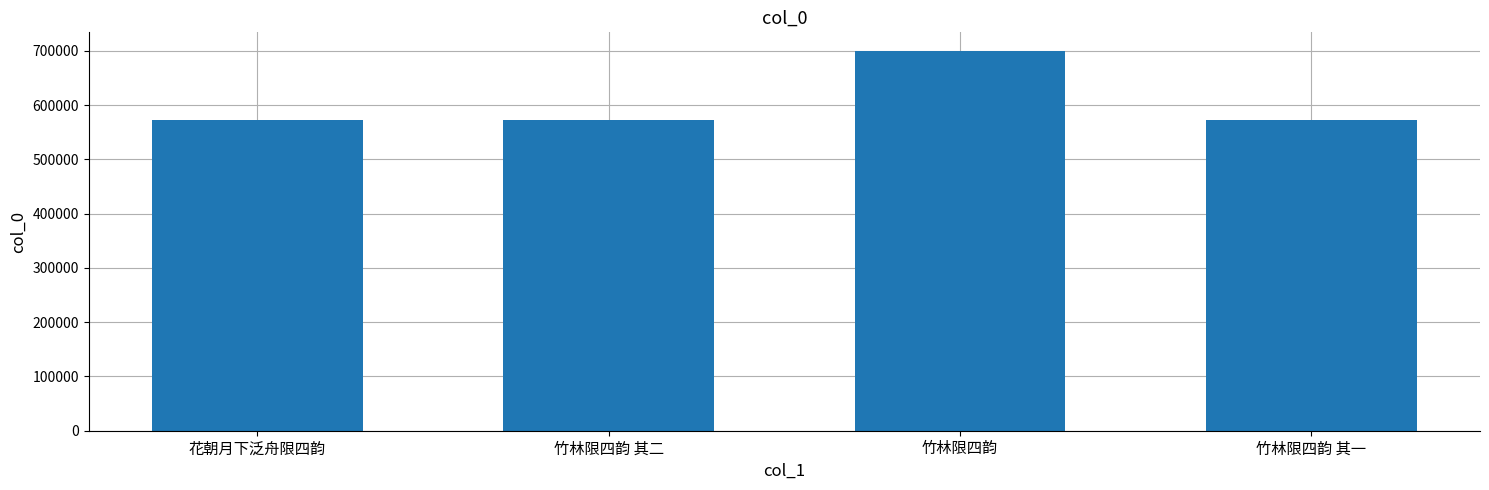

What value does the data have at 竹林限四韵 其一?

572338